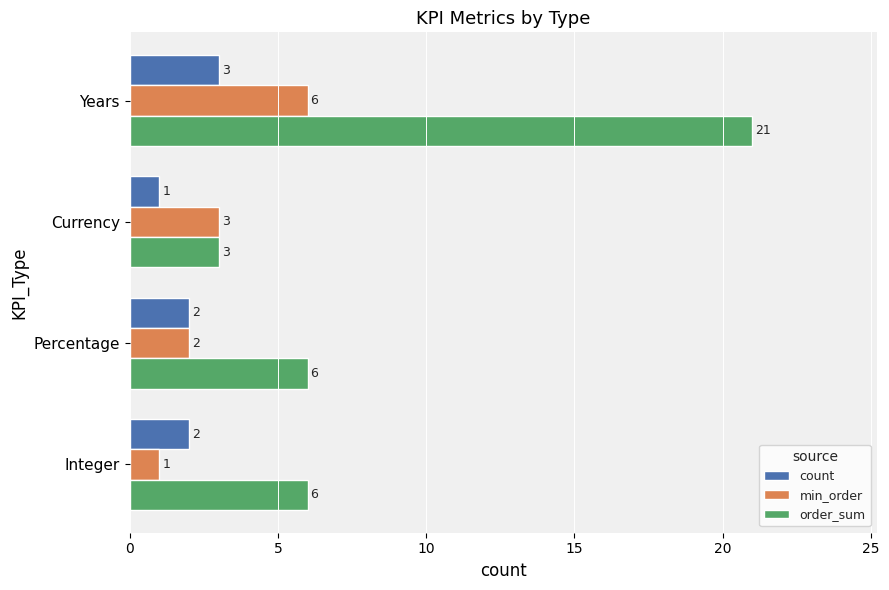

Is it true that min_order equals 3 at Years?

False